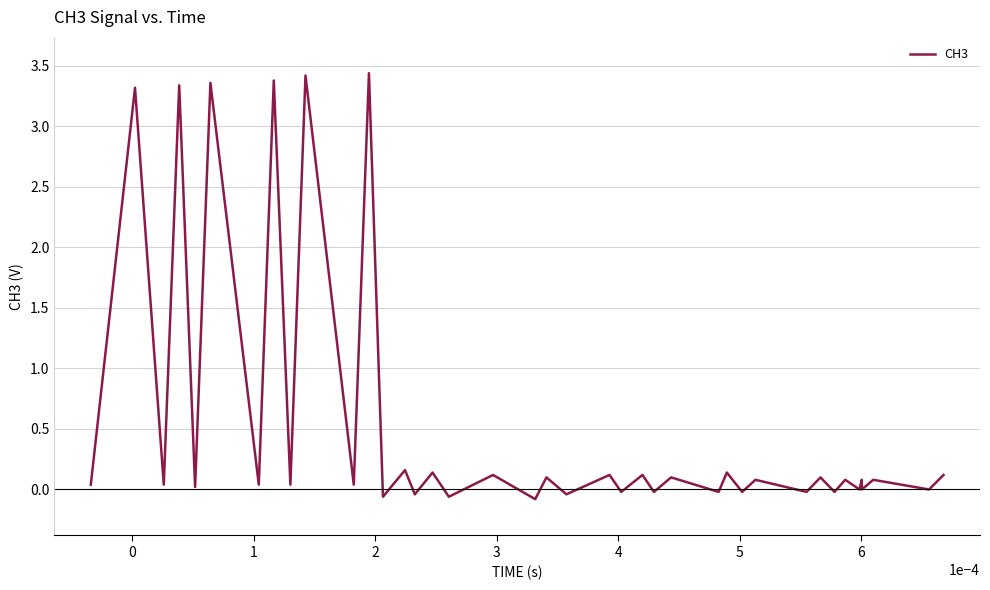

What is the maximum value shown in the chart?

3.4